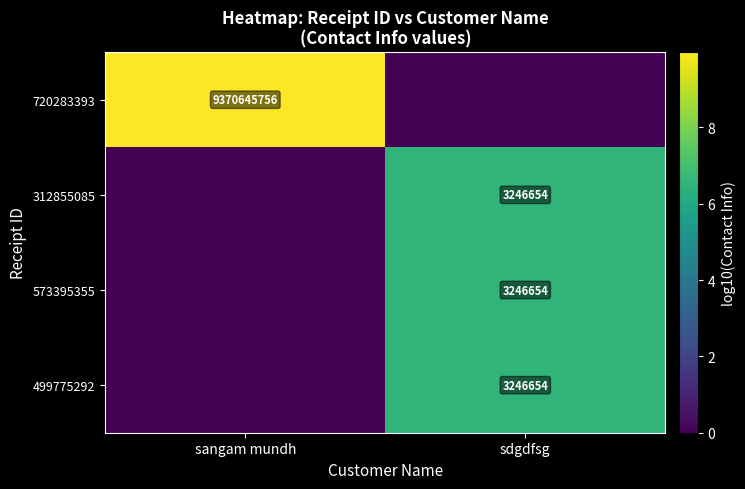

True or false: 499775292 has a value of 3246654 at sdgdfsg.

True